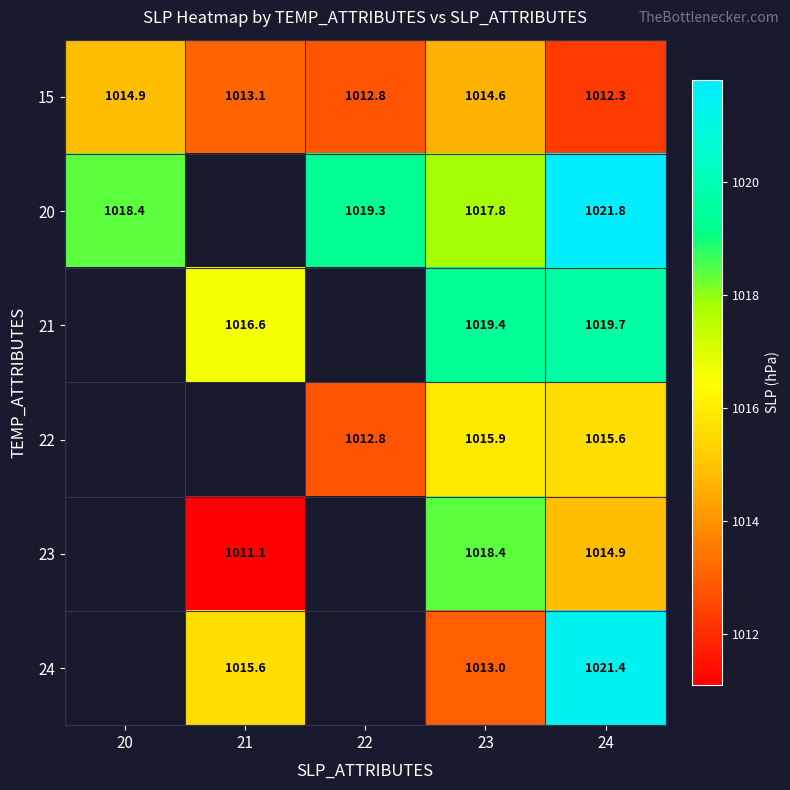

The value of 21 at 23 is 240.0. True or false?

False